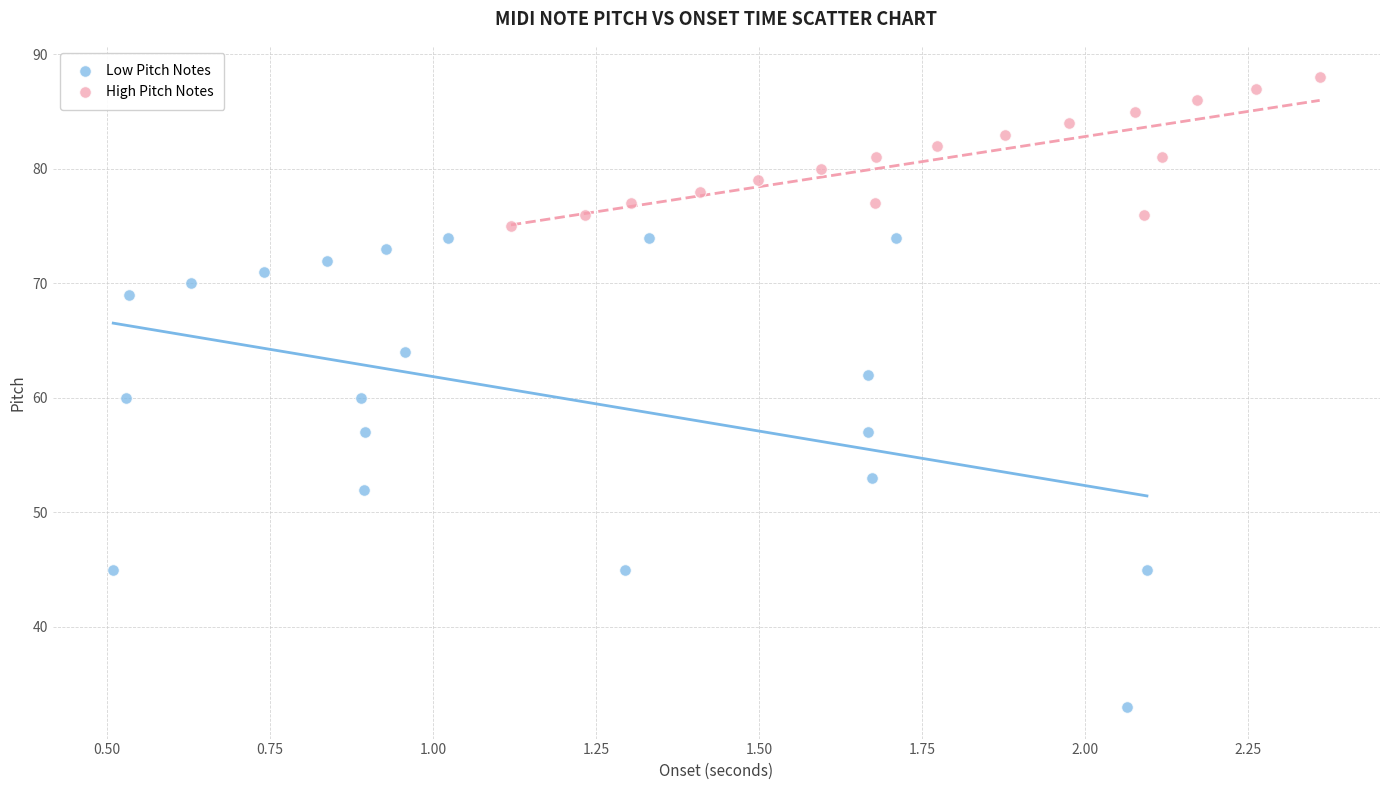

Which series has the widest spread of Y values?

Low Pitch Notes